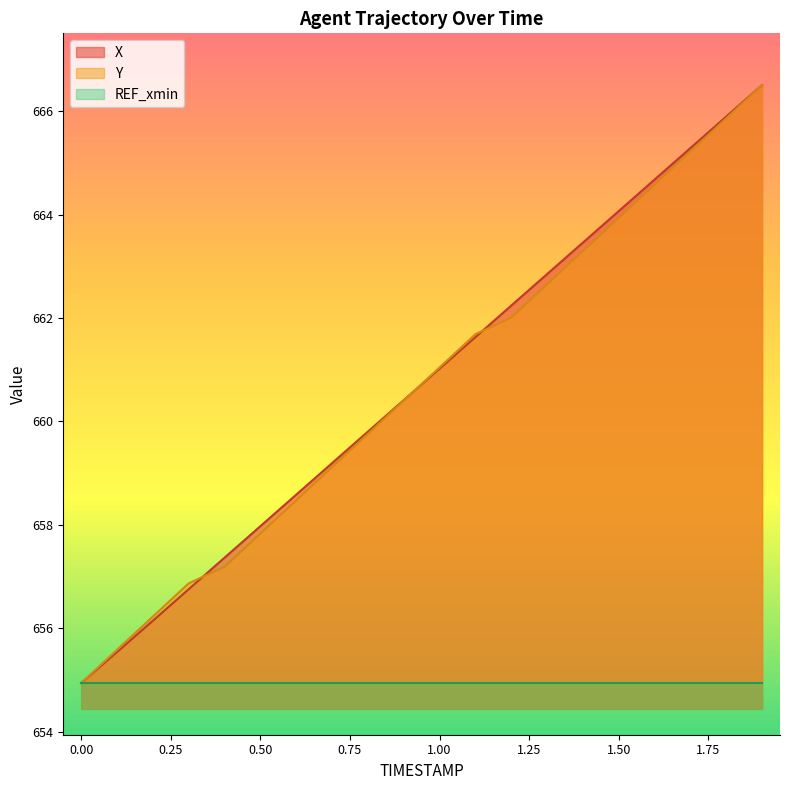

At which category is the sum across all series the highest?

1.9